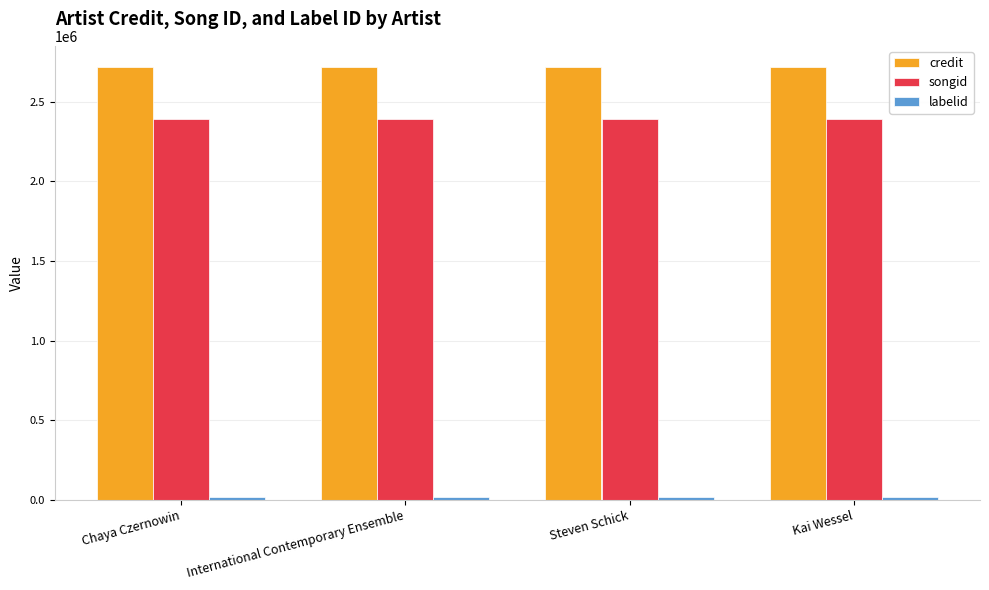

True or false: songid has a value of 2393536 at International Contemporary Ensemble.

True